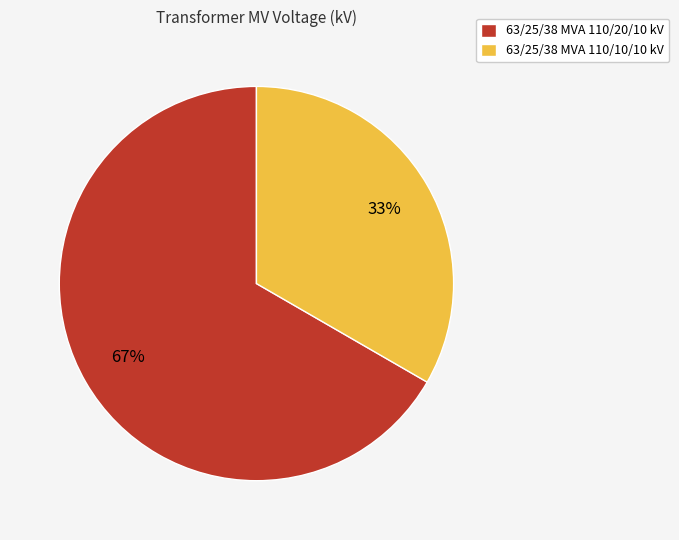

What is the smallest slice in the pie chart?

63/25/38 MVA 110/10/10 kV